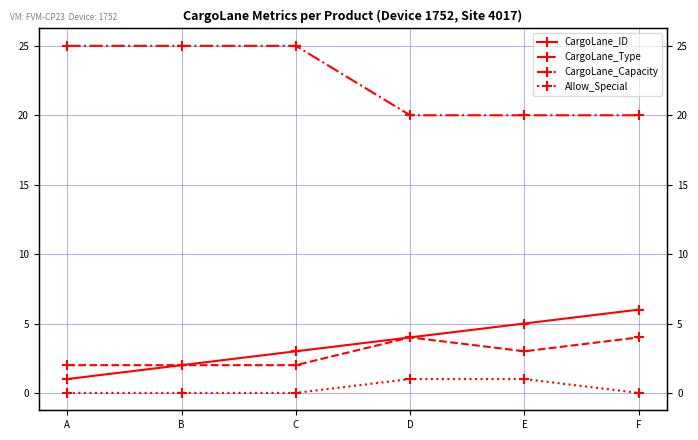

In CargoLane_Type, how many points are lower than both neighbors (excluding endpoints)?

1